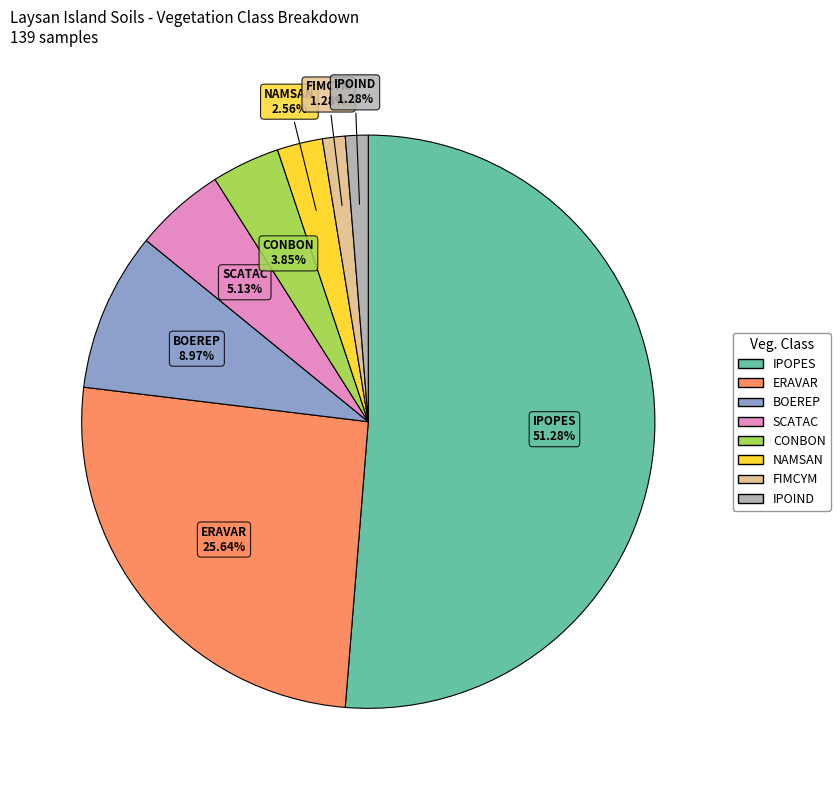

Which slice represents more than half of the pie?

IPOPES